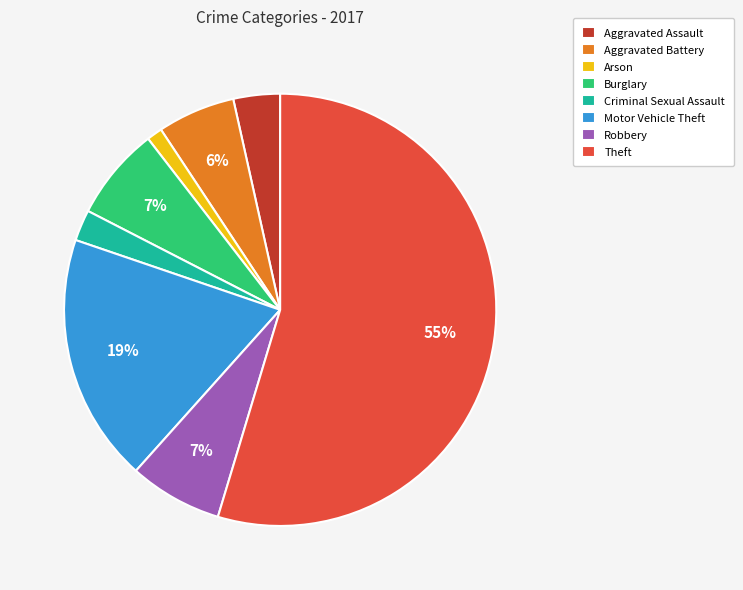

What percentage is the Motor Vehicle Theft slice, to the nearest percent?

19%